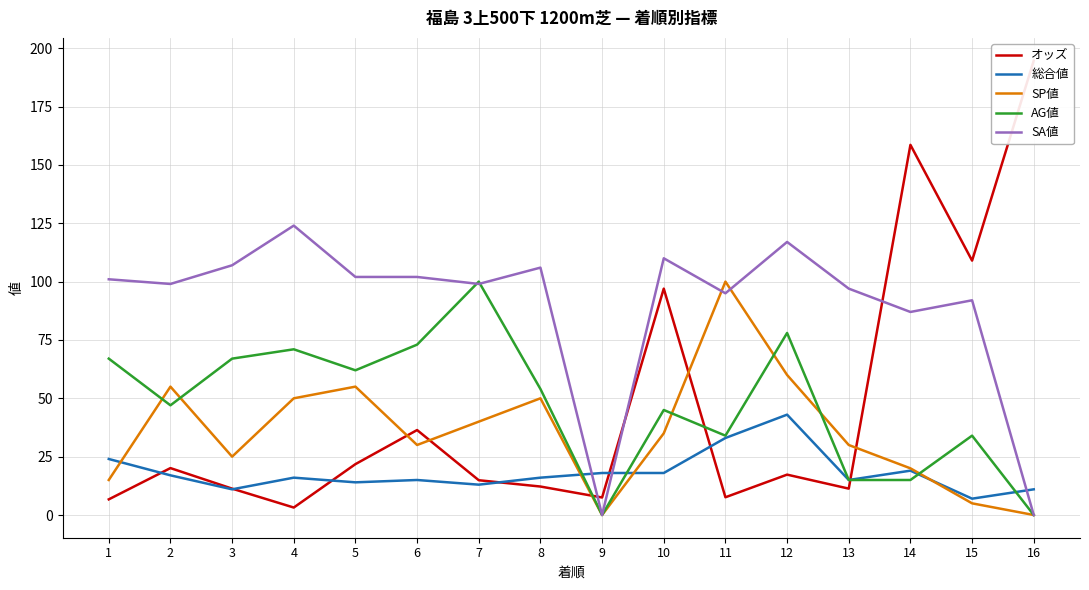

Is this an area chart (filled region under the line)?

No